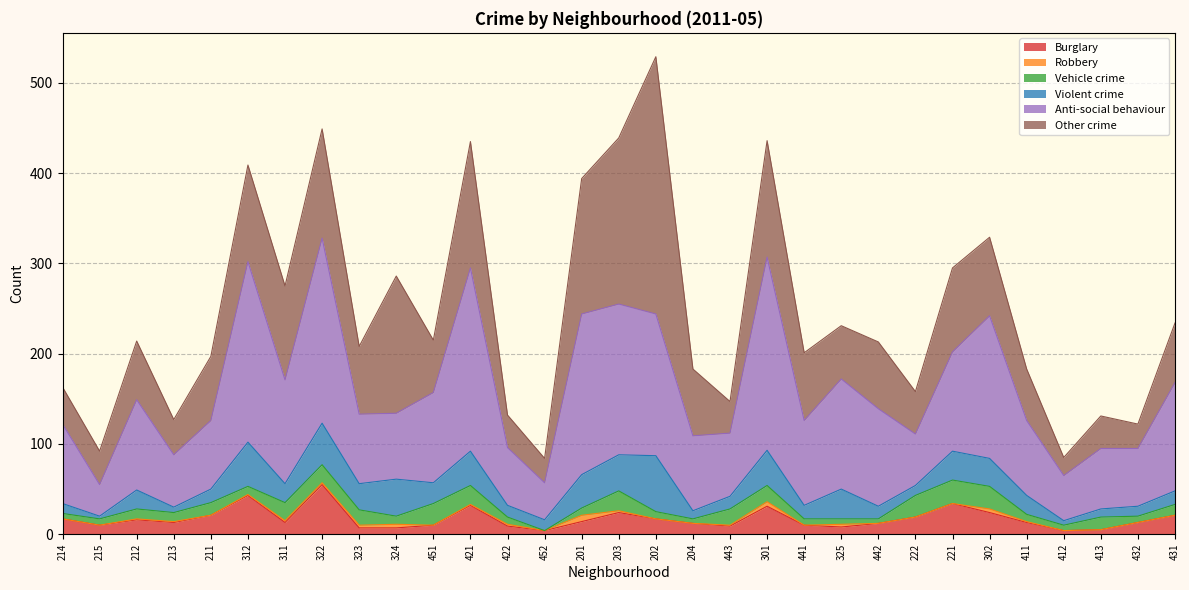

At which category is the sum across all series the highest?

202